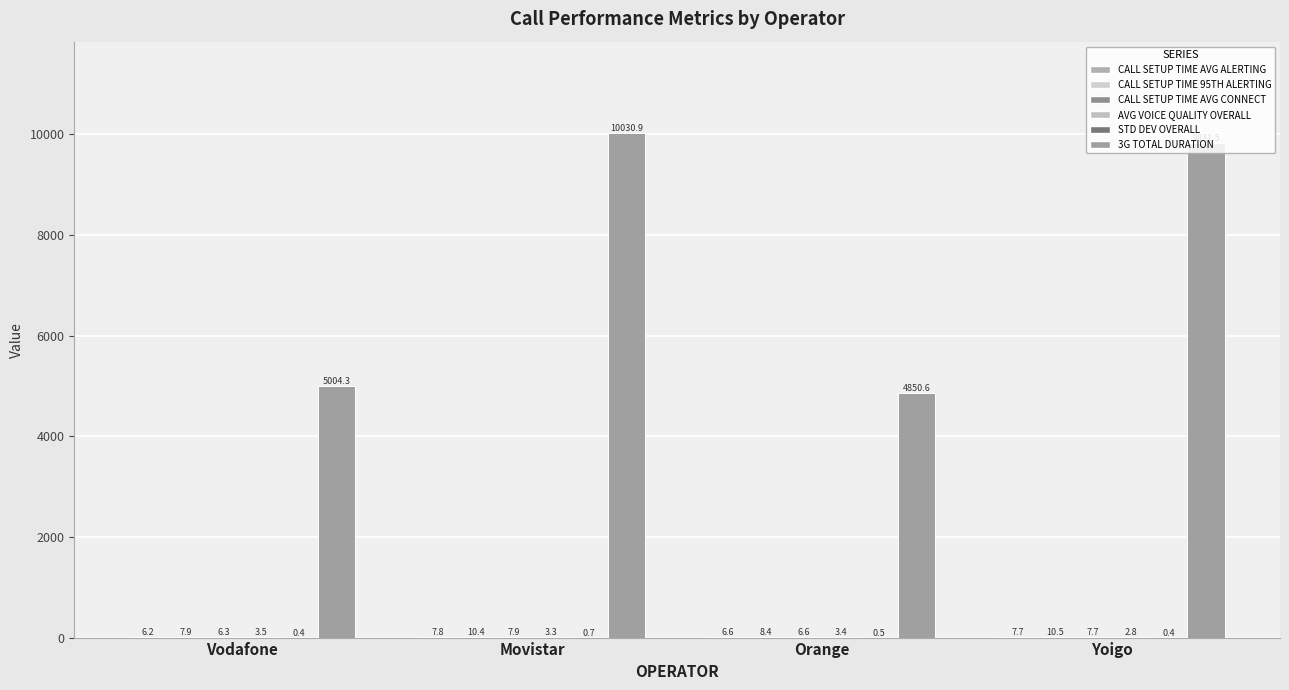

Rank the series at Vodafone from lowest to highest value.

STD DEV OVERALL, AVG VOICE QUALITY OVERALL, CALL SETUP TIME AVG ALERTING, CALL SETUP TIME AVG CONNECT, CALL SETUP TIME 95TH ALERTING, 3G TOTAL DURATION